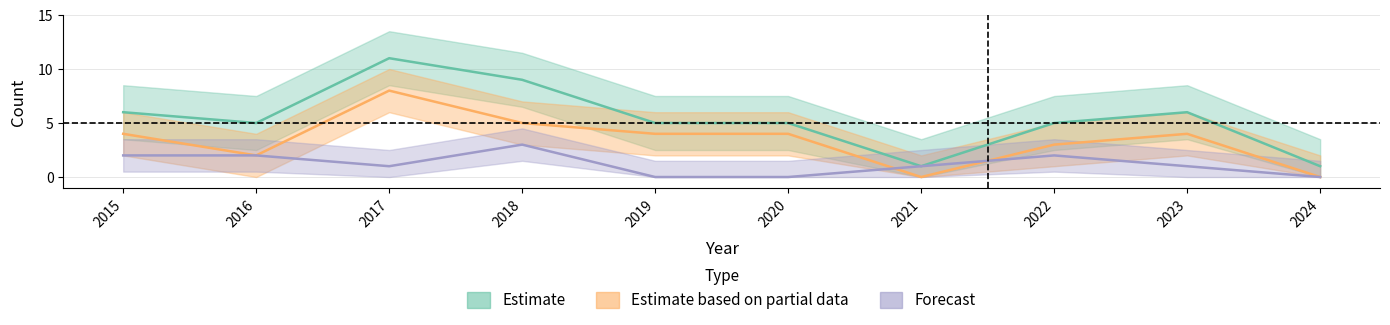

What is the difference between the maximum and minimum values in the Aggravated Battery series?

3